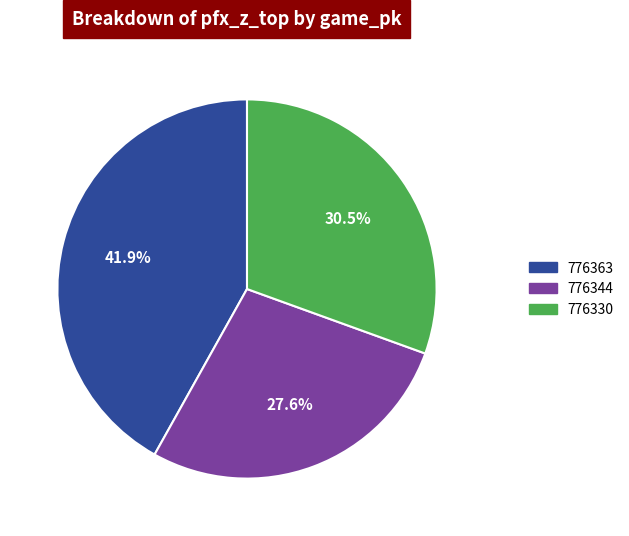

To the nearest percent, what is the average slice percentage?

33%